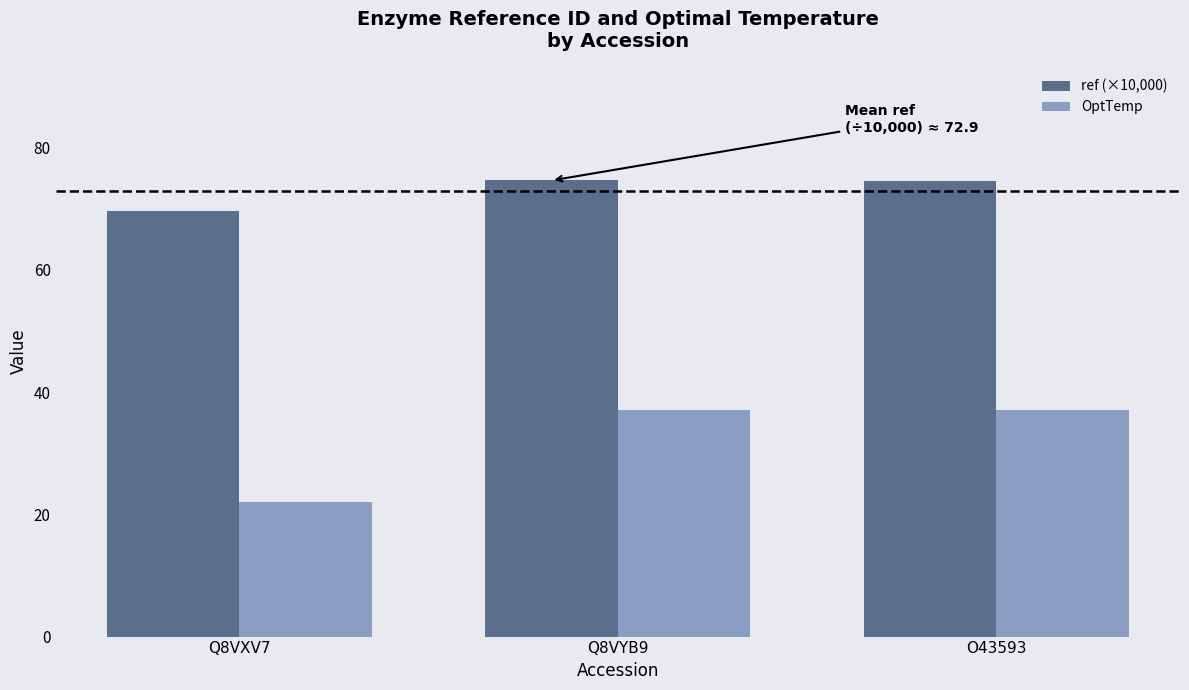

Is the value of OptTemp at O43593 greater than the value of ref (×10,000) at O43593?

No